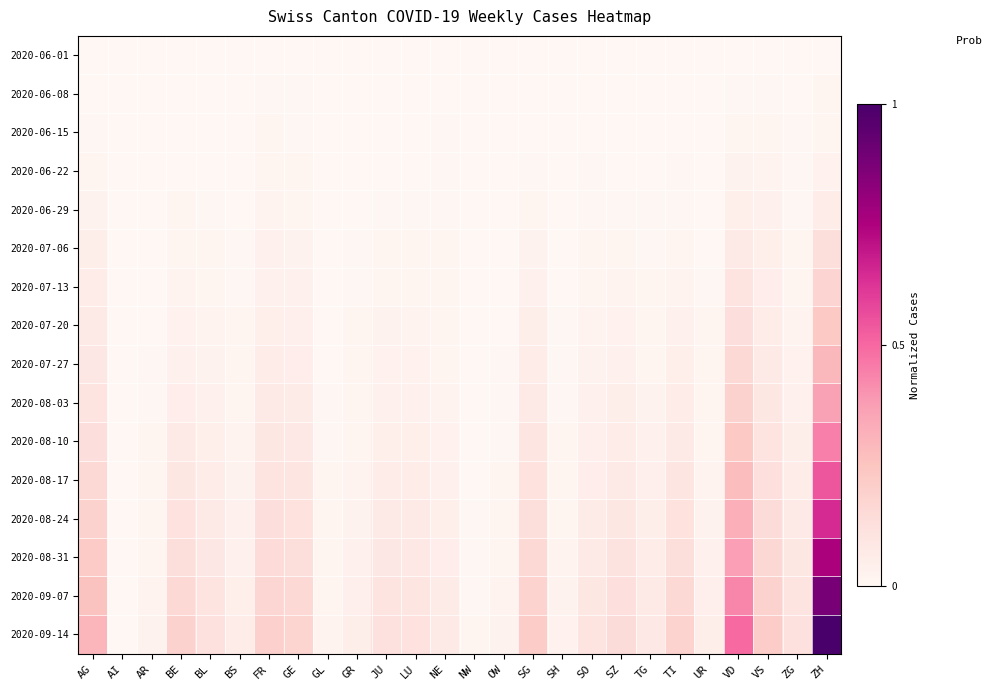

Between NW and VD, which is larger?

NW